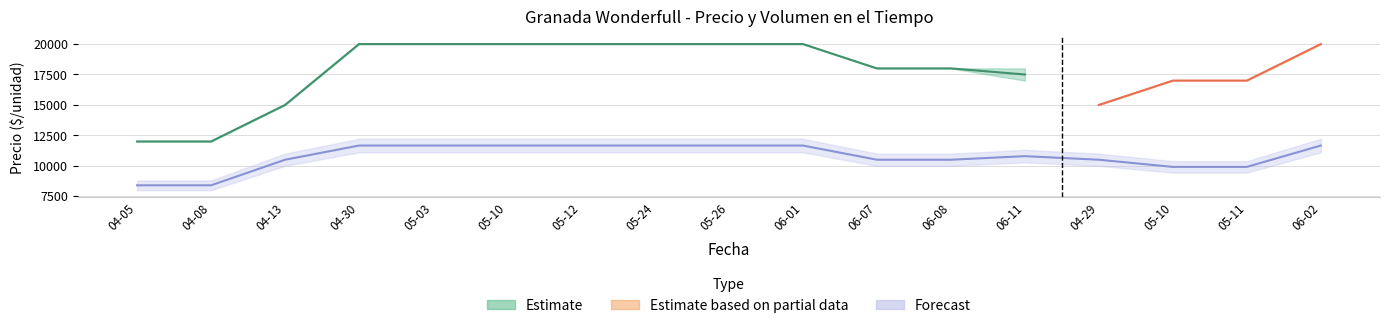

What is the difference between the second highest and minimum values in the Precio promedio ponderado series?

8000